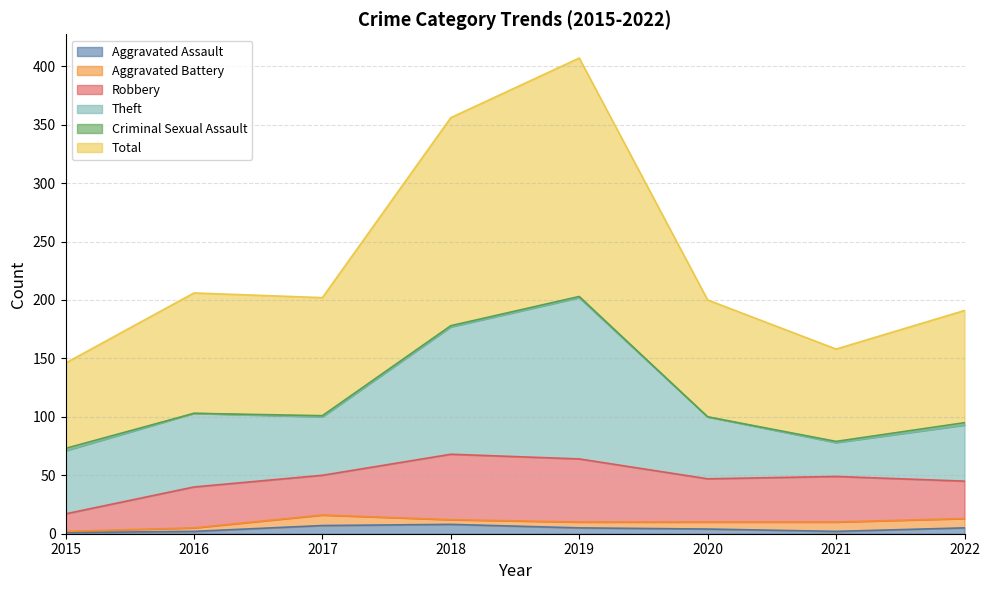

True or false: Robbery and Total cross at least once.

False